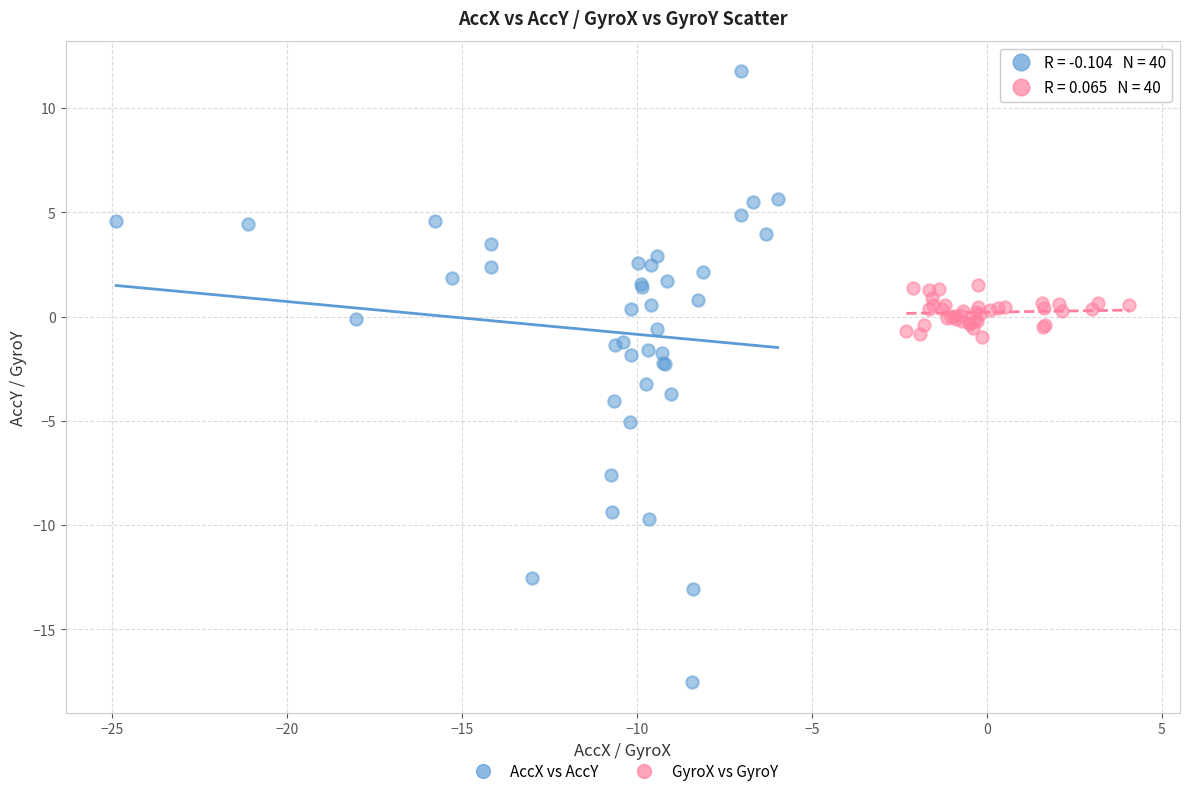

Which series reaches the maximum Y coordinate?

AccX vs AccY